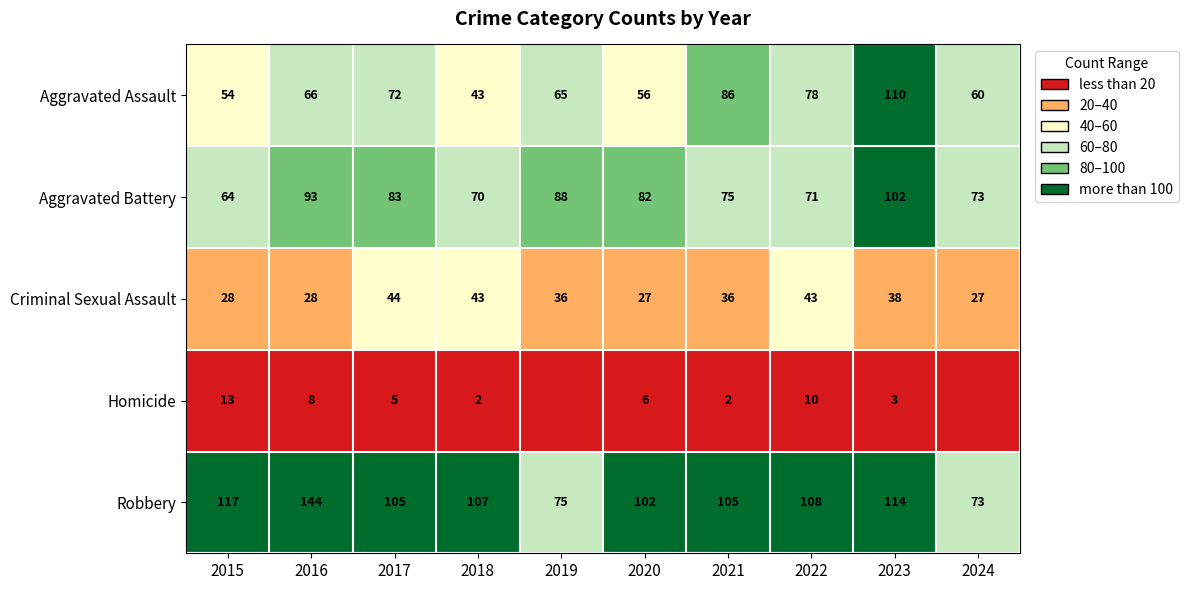

What is the difference between the maximum and minimum values in the Criminal Sexual Assault series?

17